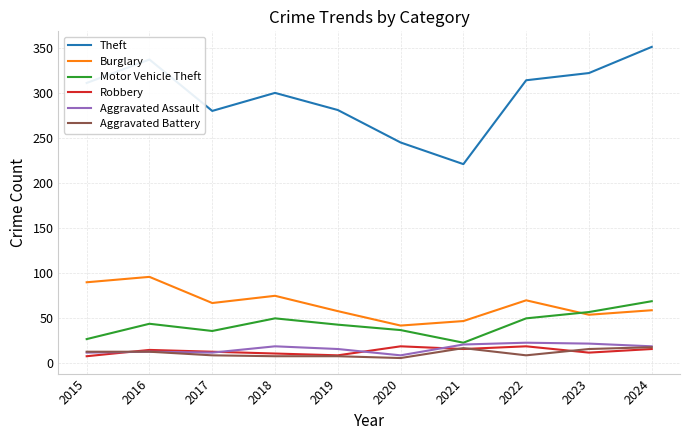

True or false: Burglary and Theft cross at least once.

False